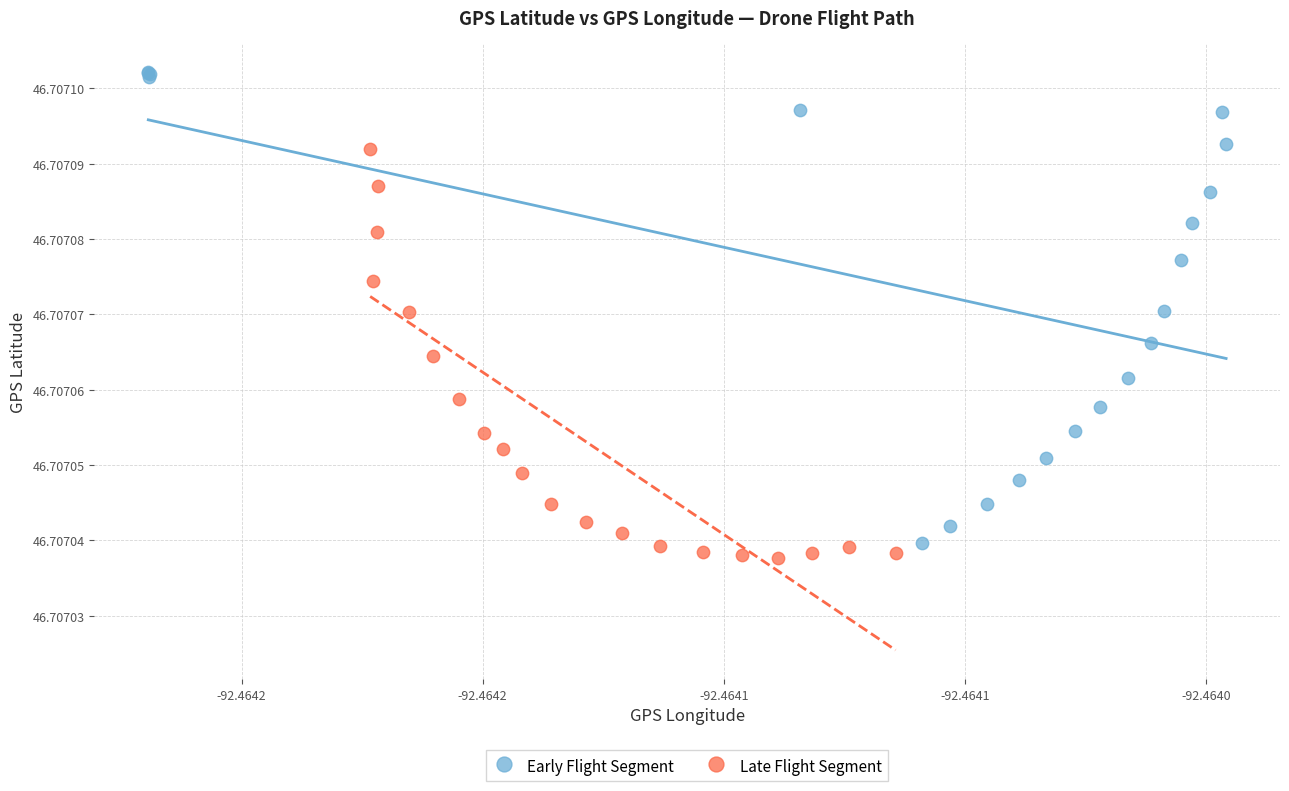

Which series reaches the maximum Y coordinate?

Early Flight Segment